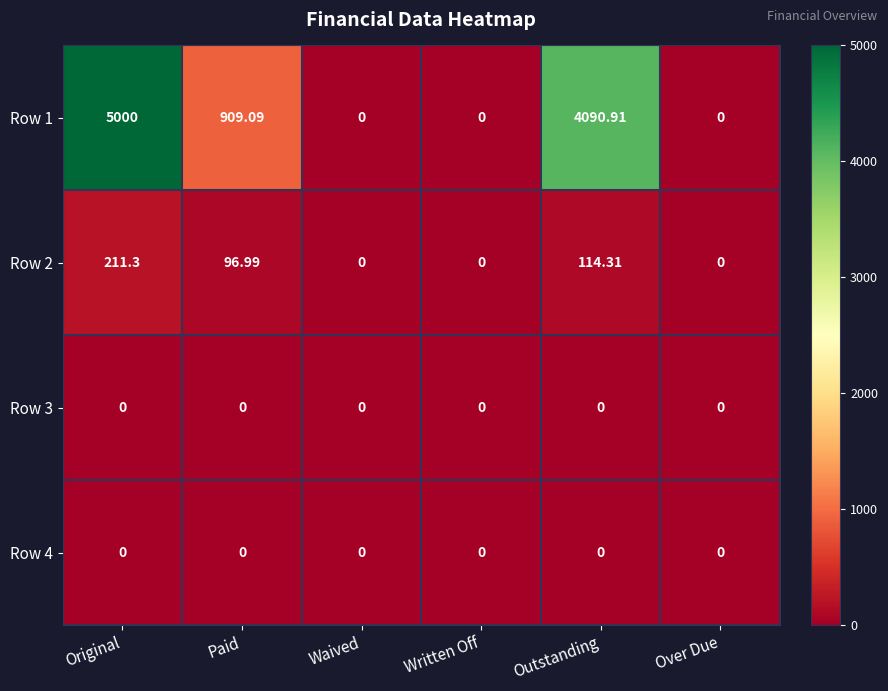

Is the value of Row 2 at Outstanding greater than the value of Row 4 at Paid?

Yes